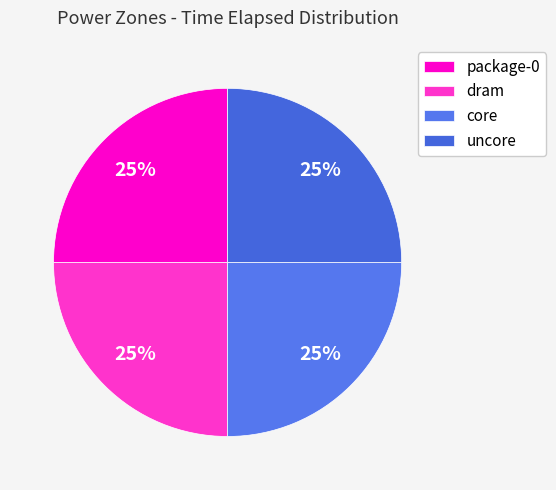

Count the number of slices in the pie.

4